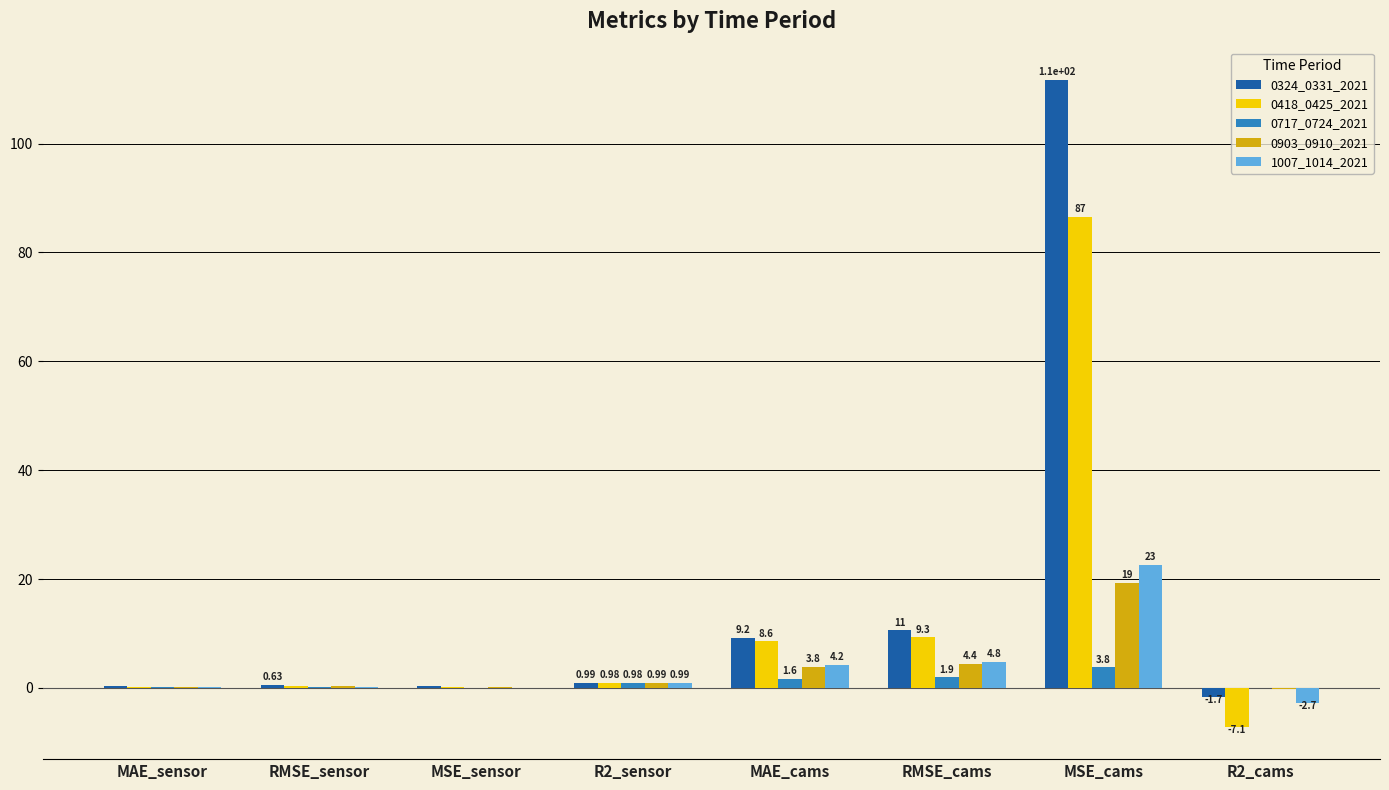

Which series has the largest total across all categories?

0324_0331_2021